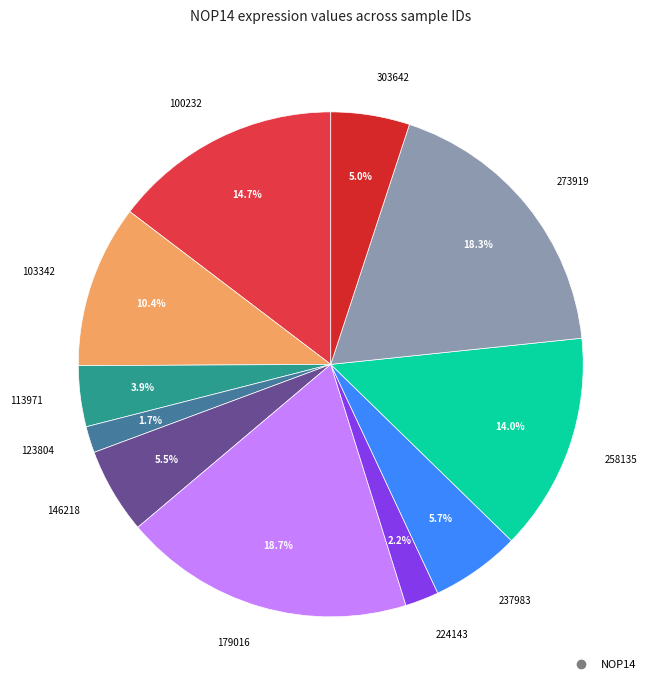

What percentage is the 273919 slice, to the nearest percent?

18%